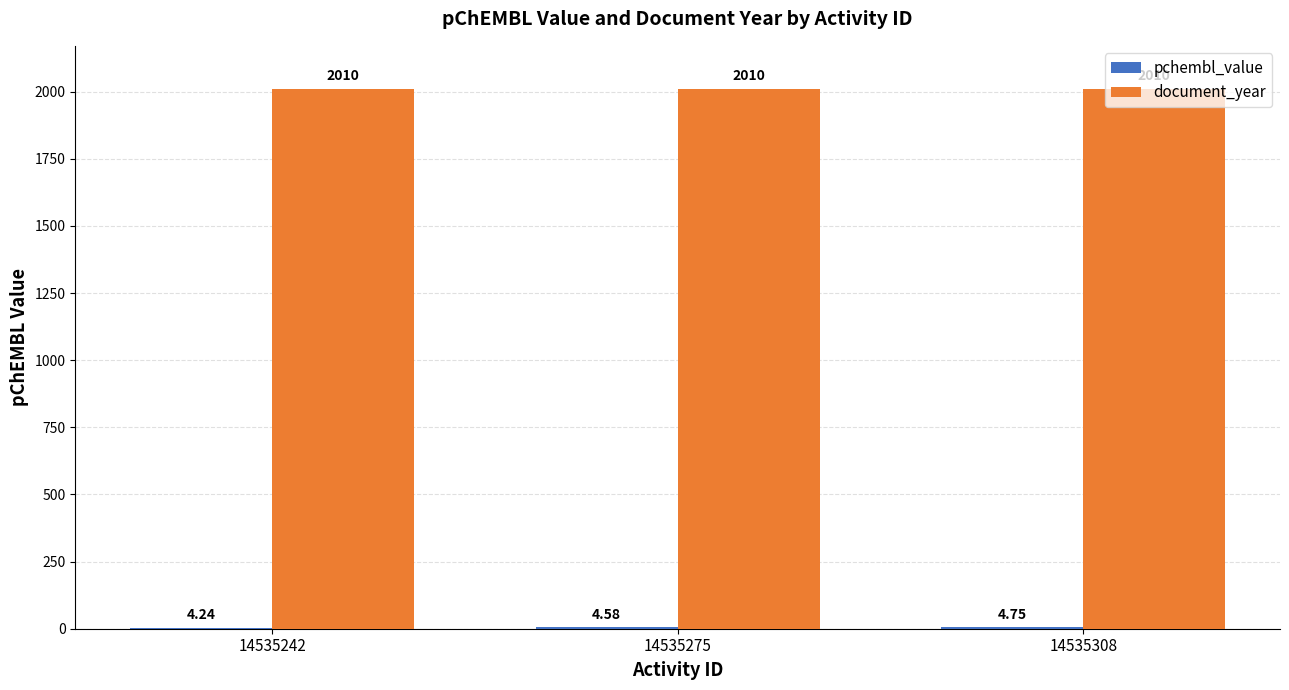

Which series has the largest total across all categories?

document_year